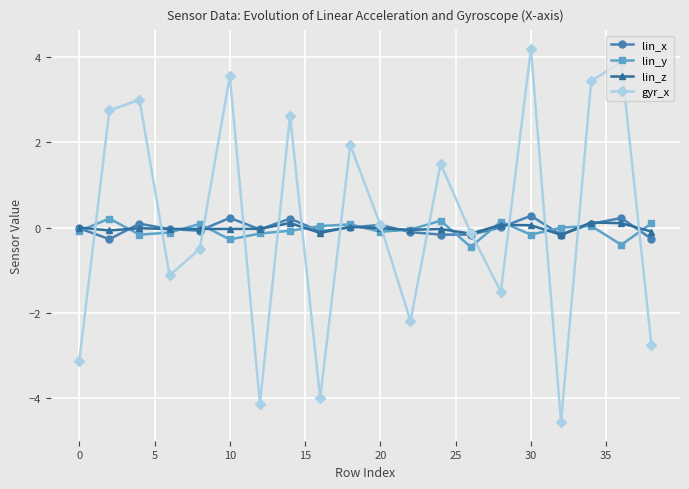

At how many categories does at least one series exceed 1?

9